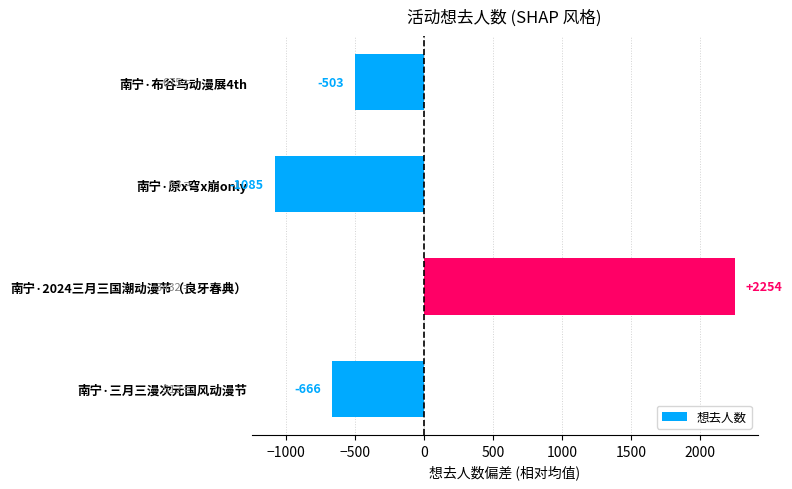

Rank the categories by value from lowest to highest.

南宁·原x穹x崩only, 南宁·三月三漫次元国风动漫节, 南宁·布谷鸟动漫展4th, 南宁·2024三月三国潮动漫节（良牙春典）